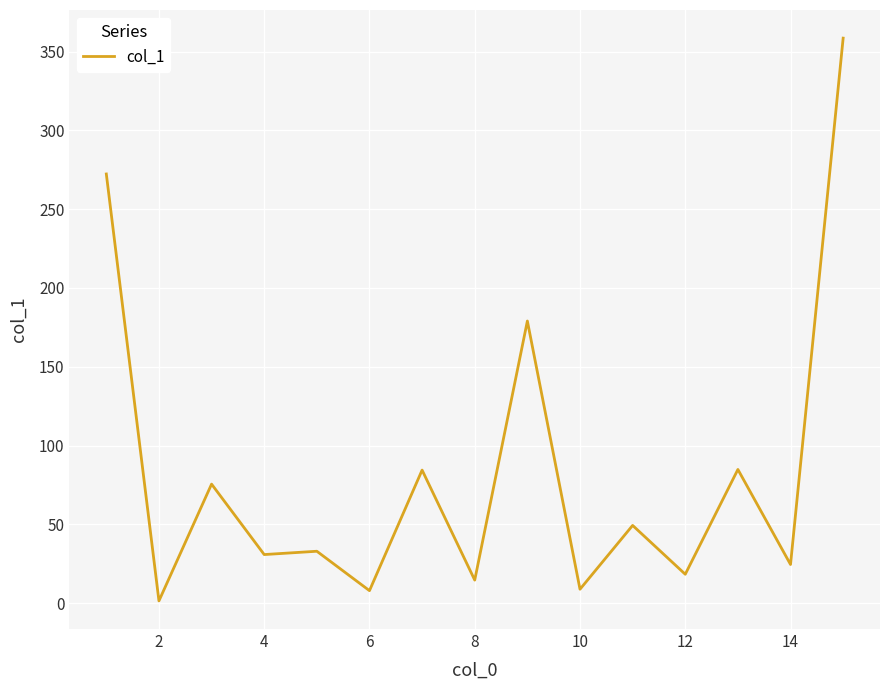

What is the greatest value displayed?

358.5